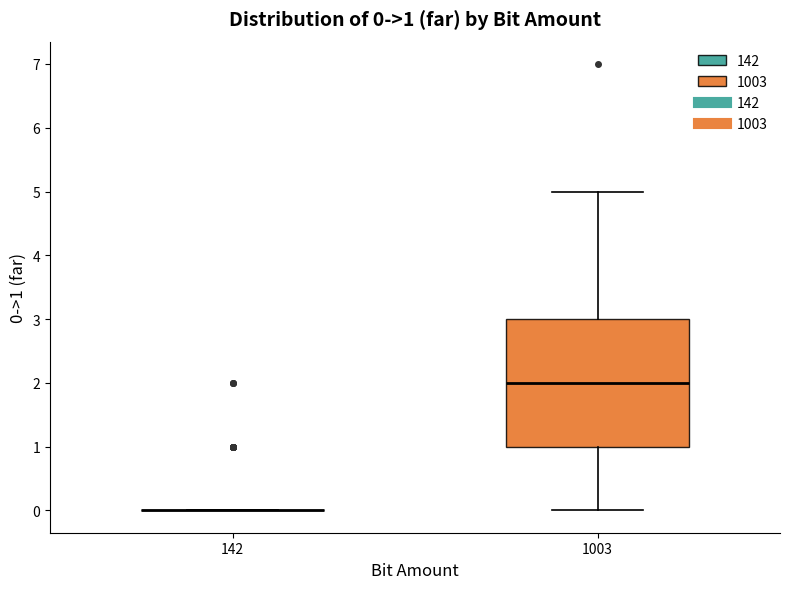

Comparing the boxes themselves (not the whiskers), which one is the tallest?

1003